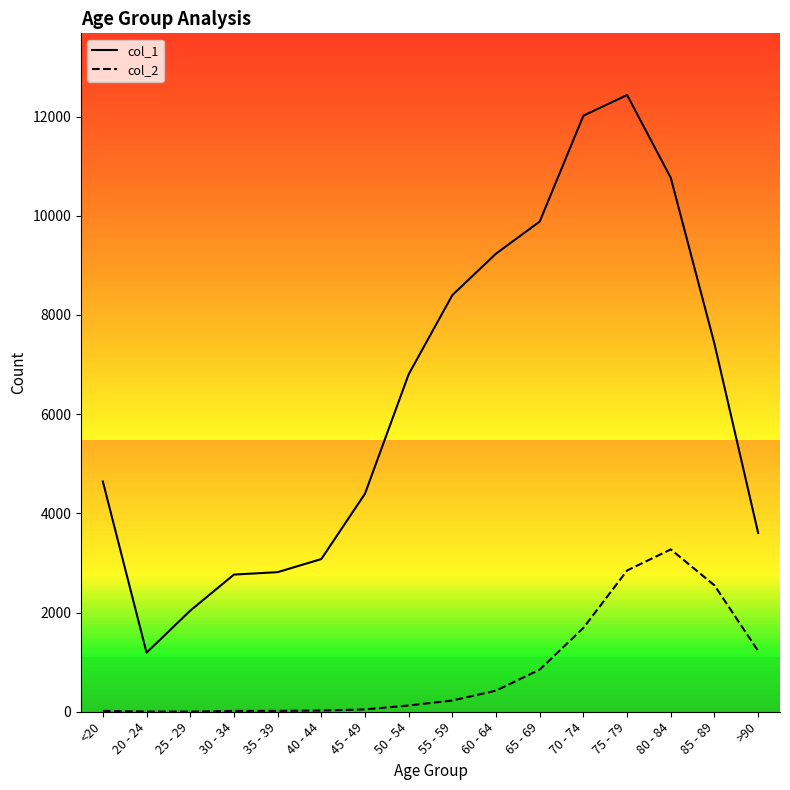

True or false: col_1 and col_2 intersect in this chart.

False